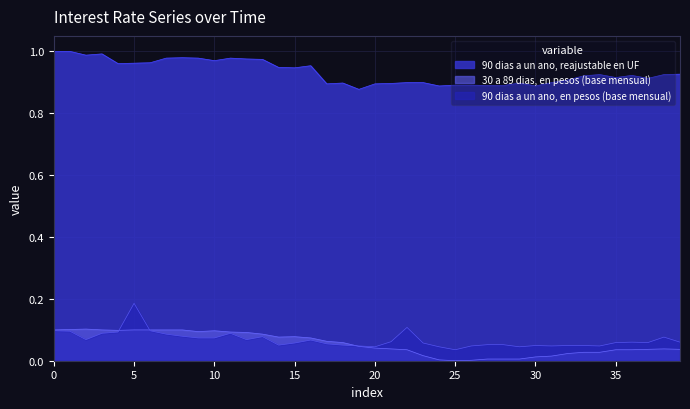

True or false: 90 dias a un ano, en pesos (base mensual) and 90 dias a un ano, reajustable en UF intersect in this chart.

False